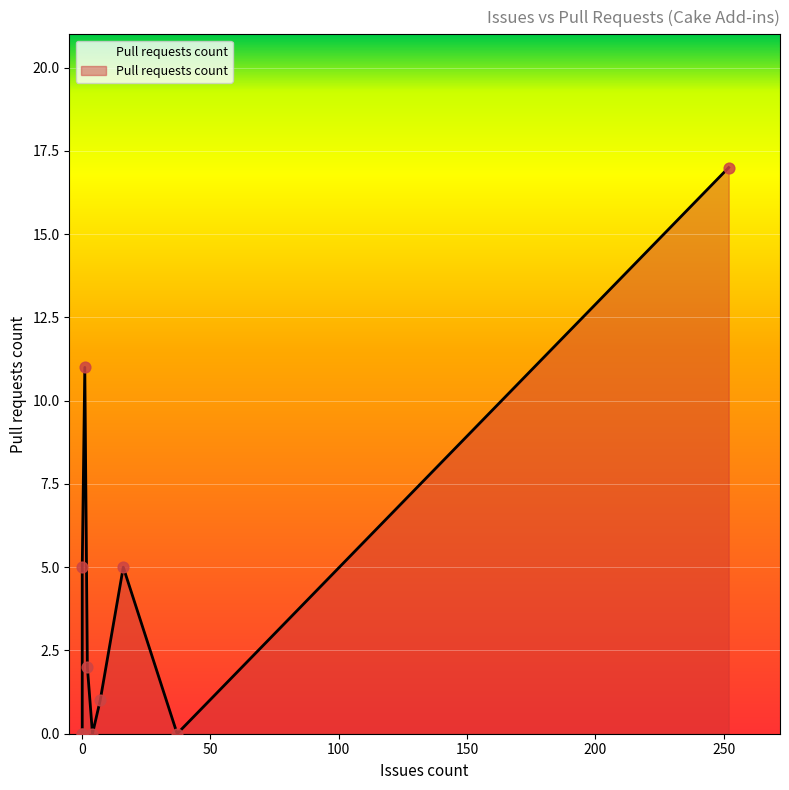

Which has a higher value, 0 or 1?

1